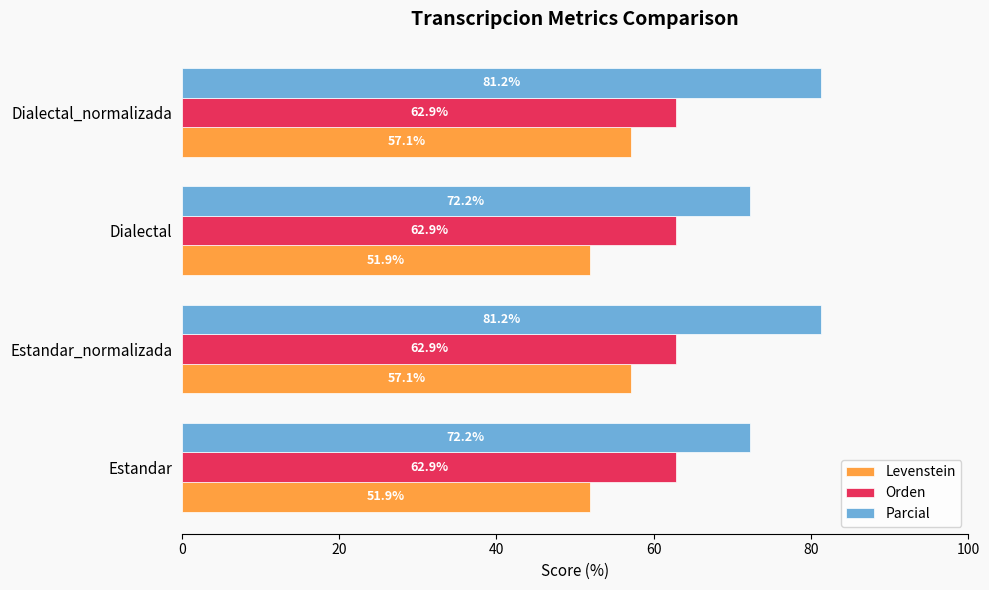

What is the difference between the highest and lowest values at Dialectal_normalizada?

24.1